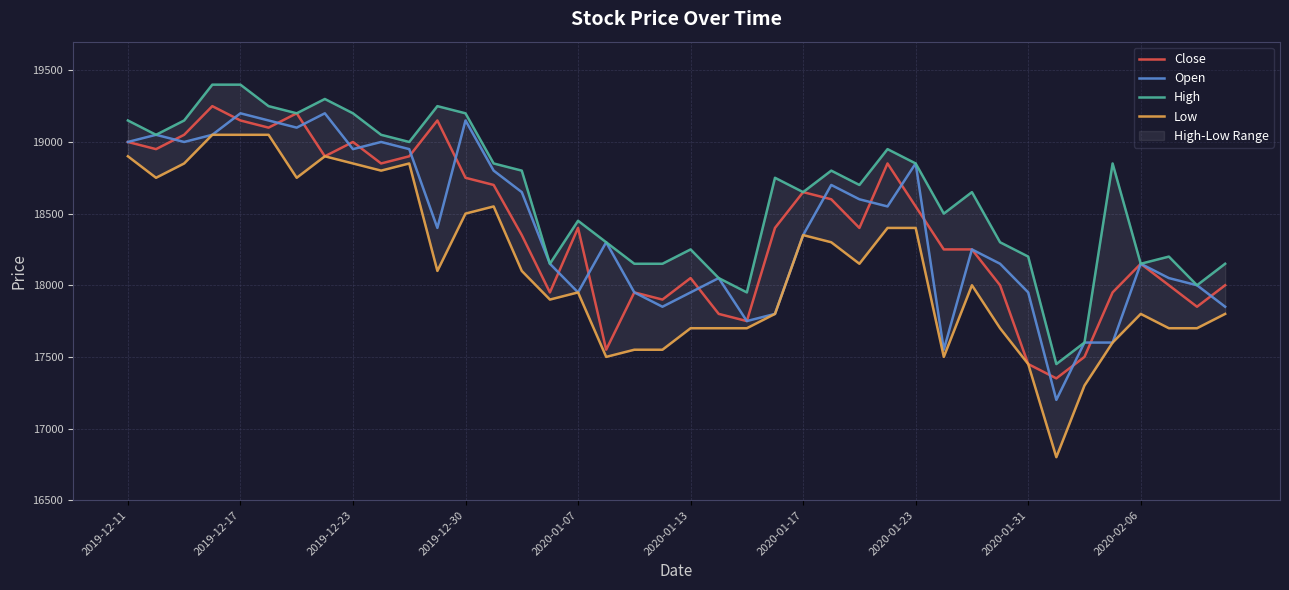

How many interior local valleys does the High series have?

11